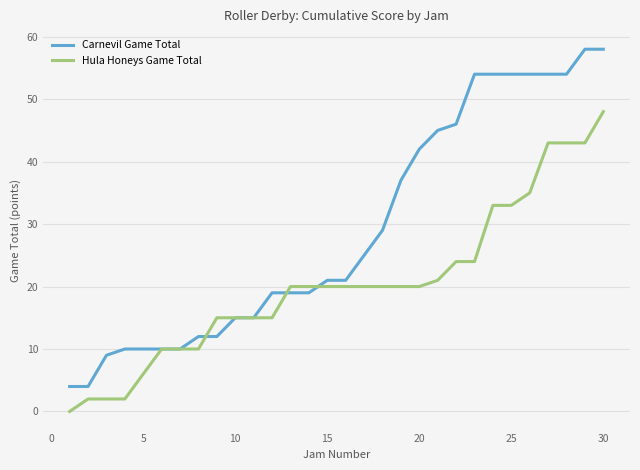

What is the highest value of the Hula Honeys Game Total series?

48